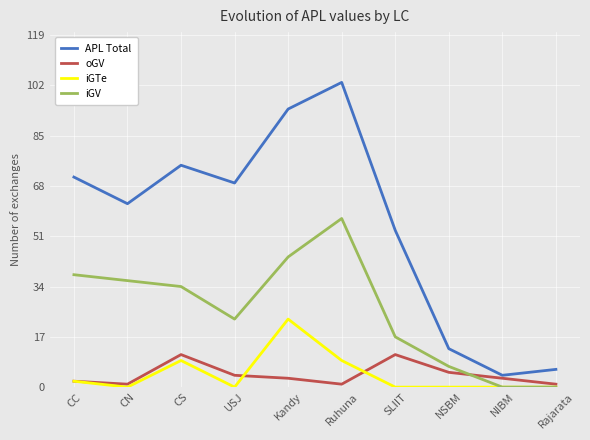

What are all the series names shown in the legend?

APL Total, oGV, iGTe, iGV